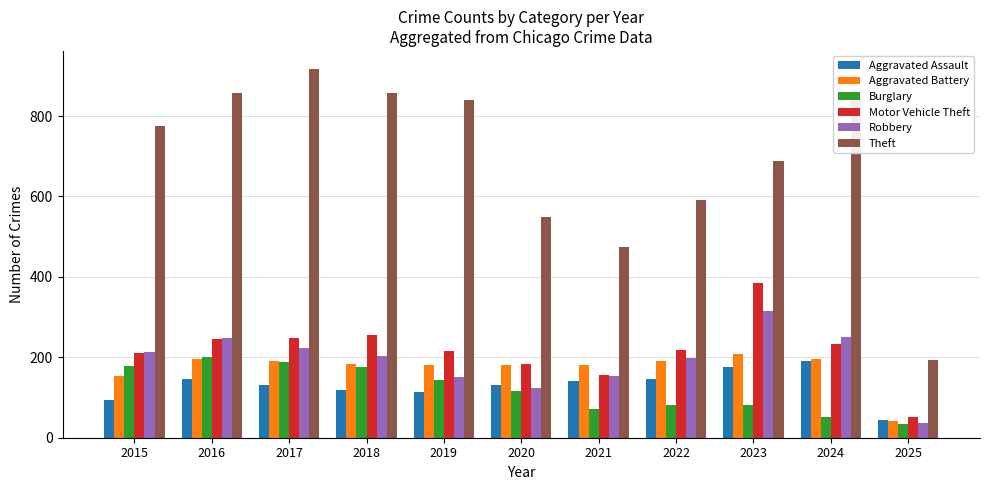

What are all the series names shown in the legend?

Aggravated Assault, Aggravated Battery, Burglary, Motor Vehicle Theft, Robbery, Theft